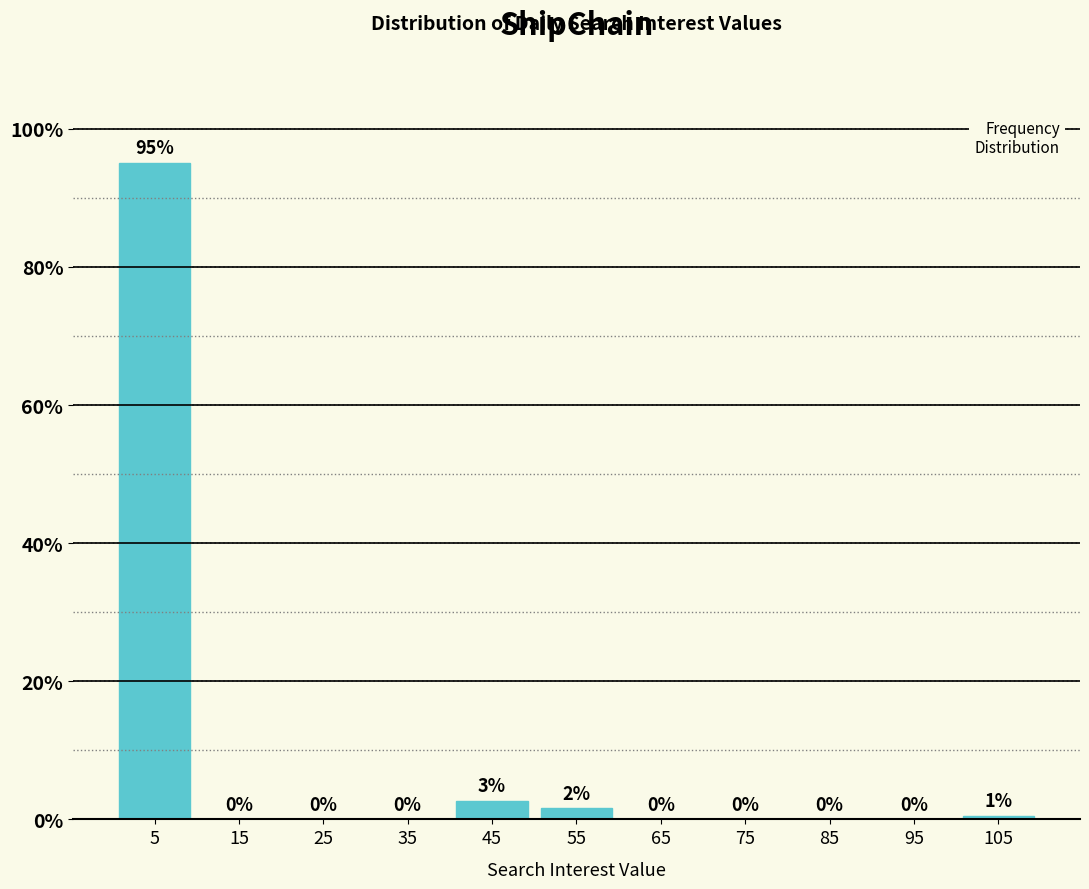

Which range on the x-axis has the tallest bar?

0 to 10